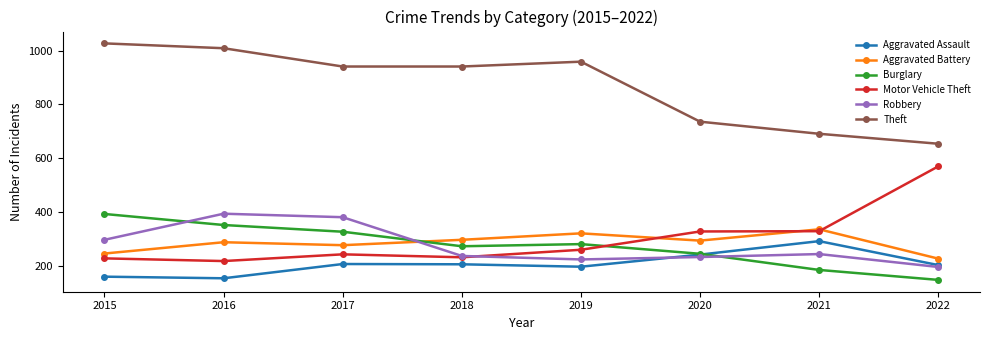

What is the total value across all series at 2021?

2077